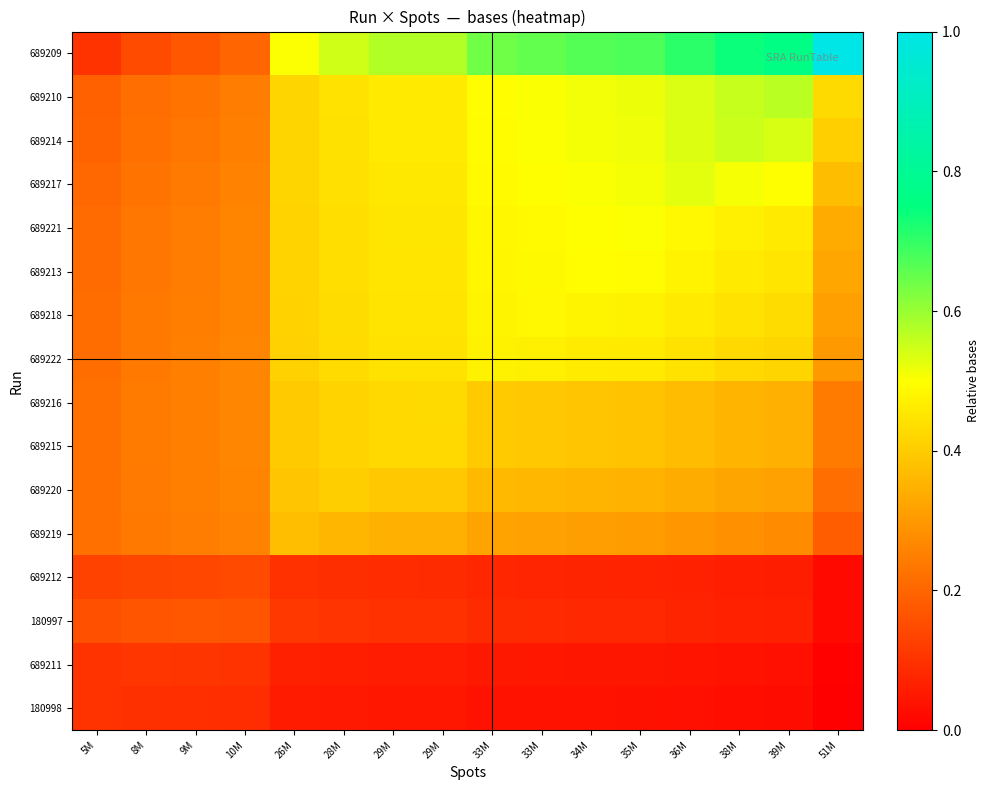

What is the spread (max minus min) of values at 33M?

0.6